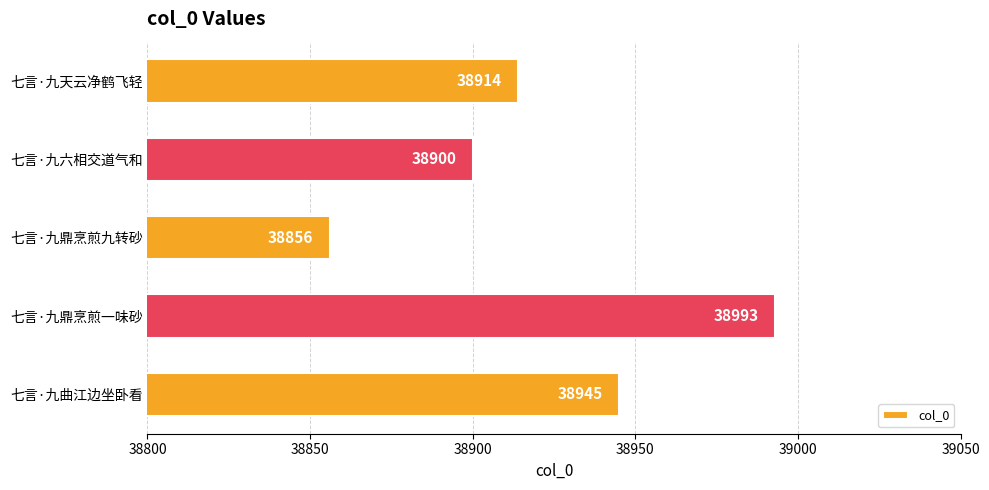

Is it true that the value at 七言·九鼎烹煎九转砂 is 38856?

True